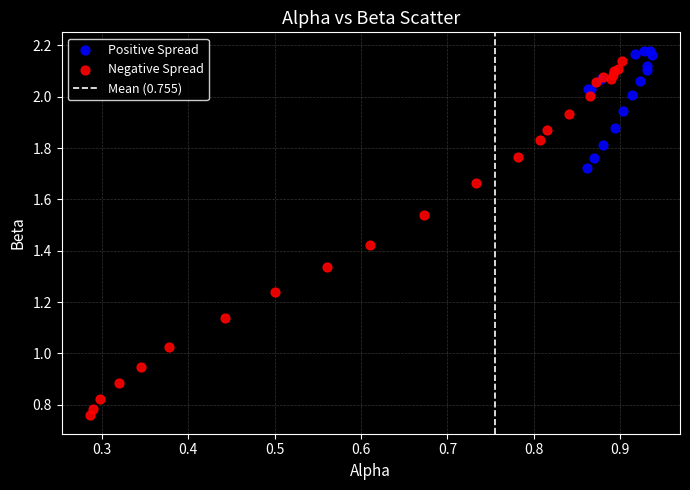

Which series reaches the minimum Y coordinate?

Negative Spread